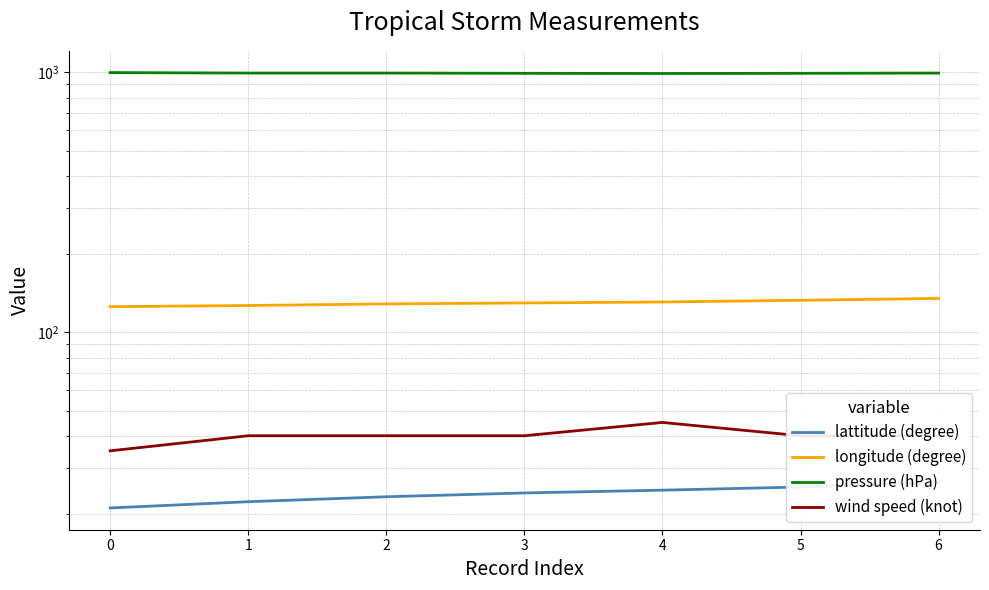

True or false: lattitude (degree) and longitude (degree) cross at least once.

False